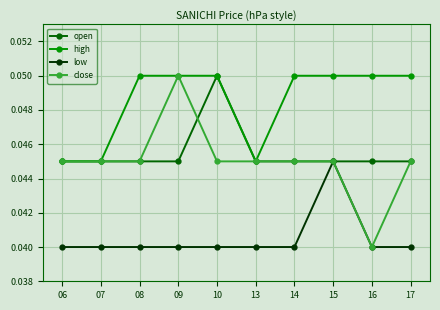

Count the number of categories in the chart.

10